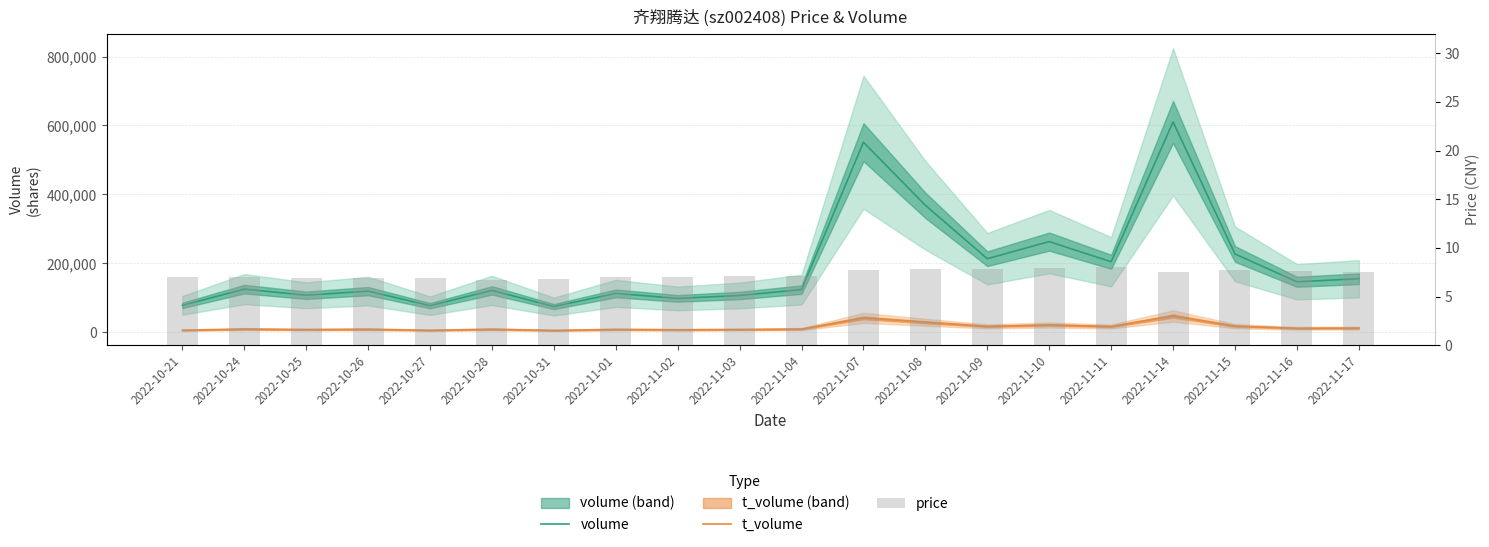

Which series has the largest total across all categories?

volume